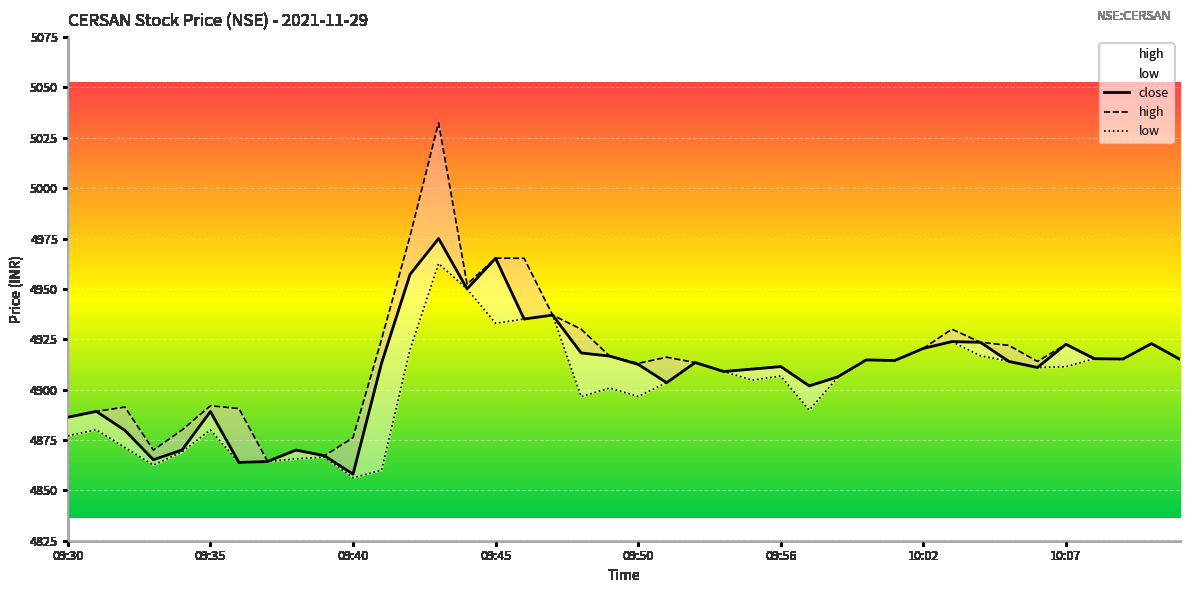

What is the sum of all close values?

196351.6